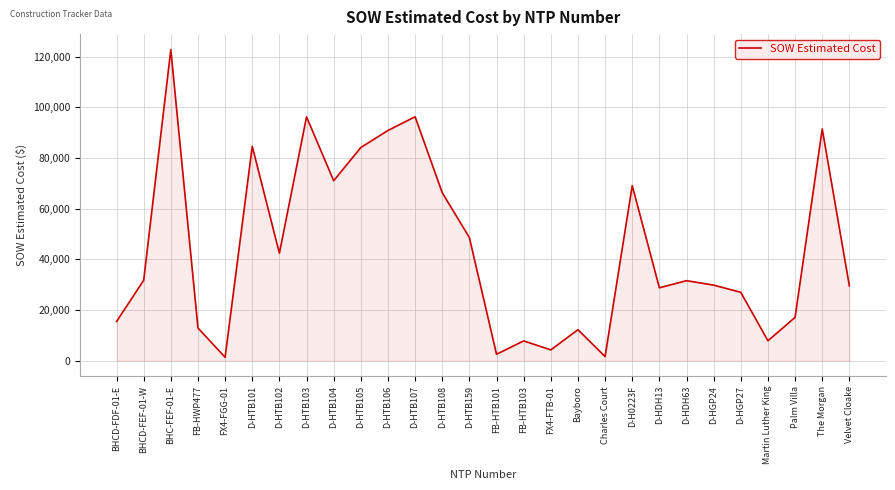

True or false: the data shows 91420.9 at The Morgan.

True